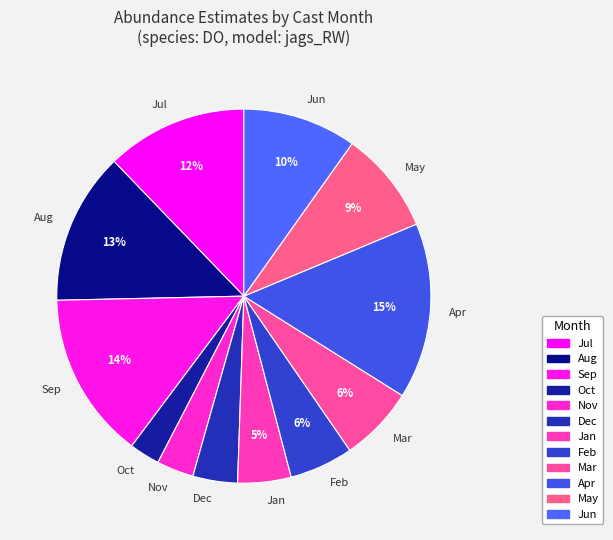

Is it true that Oct is 17% of the pie?

False